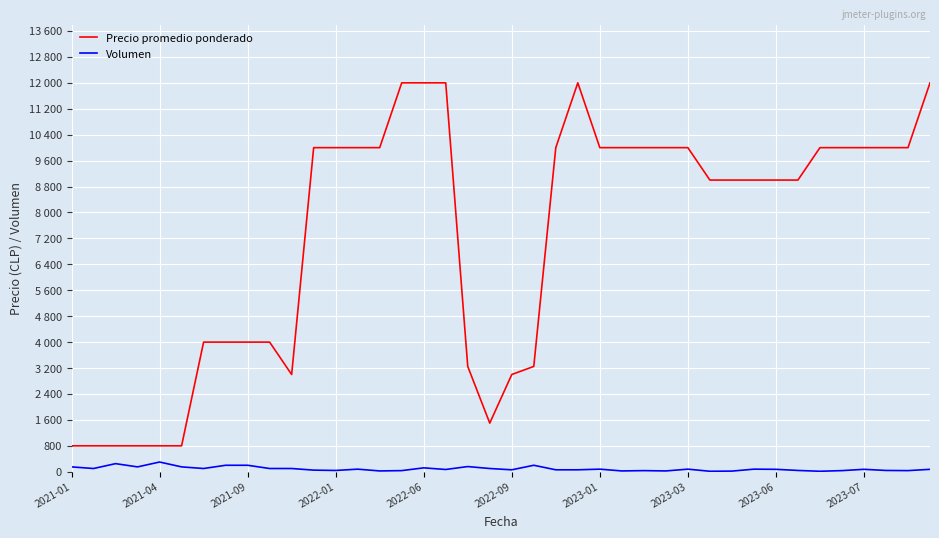

Does the chart have visible grid lines?

Yes